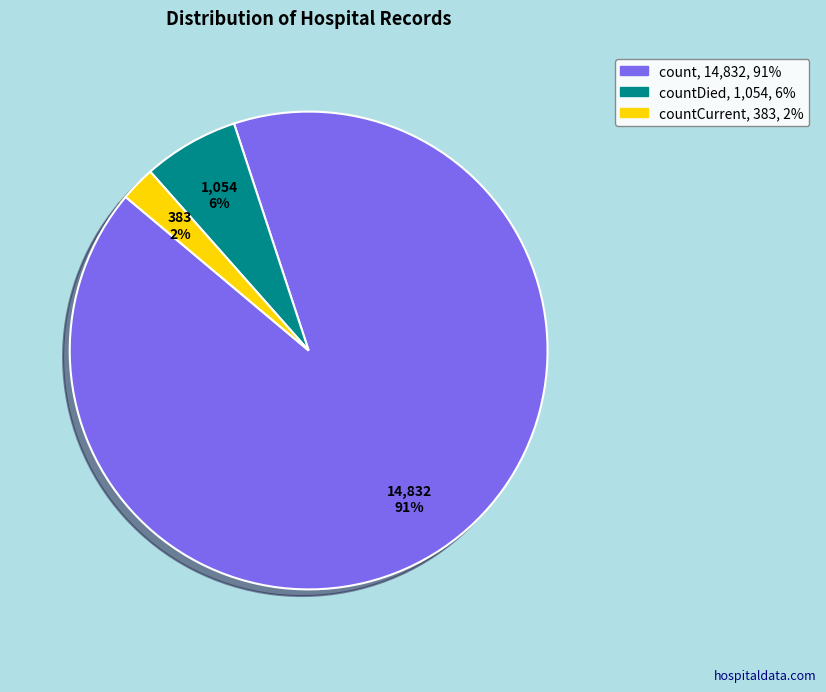

To the nearest percent, what is the average slice percentage?

33%